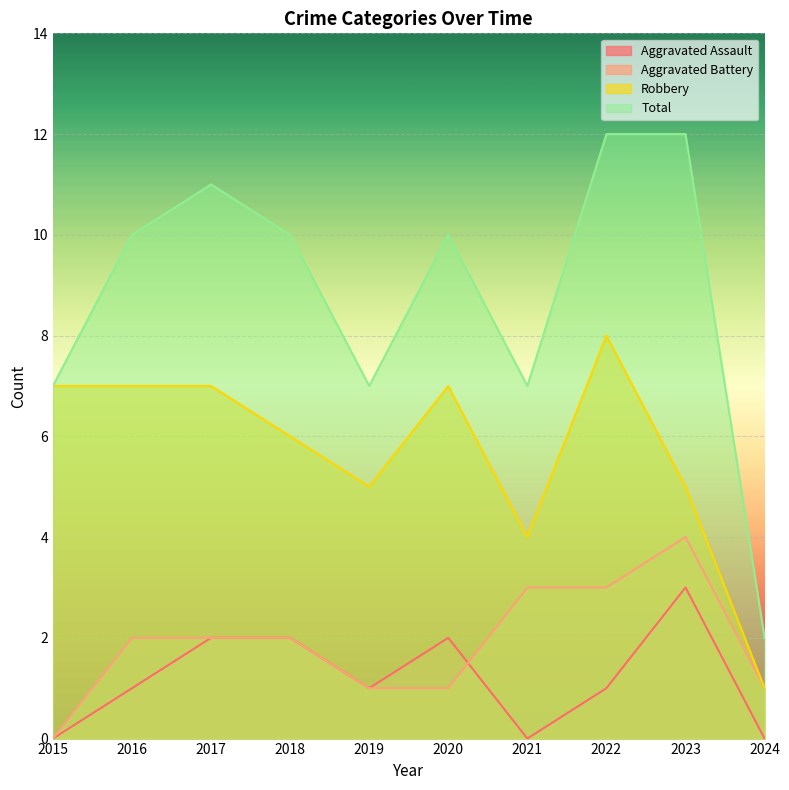

True or false: Aggravated Assault has a value of -1 at 2021.

False